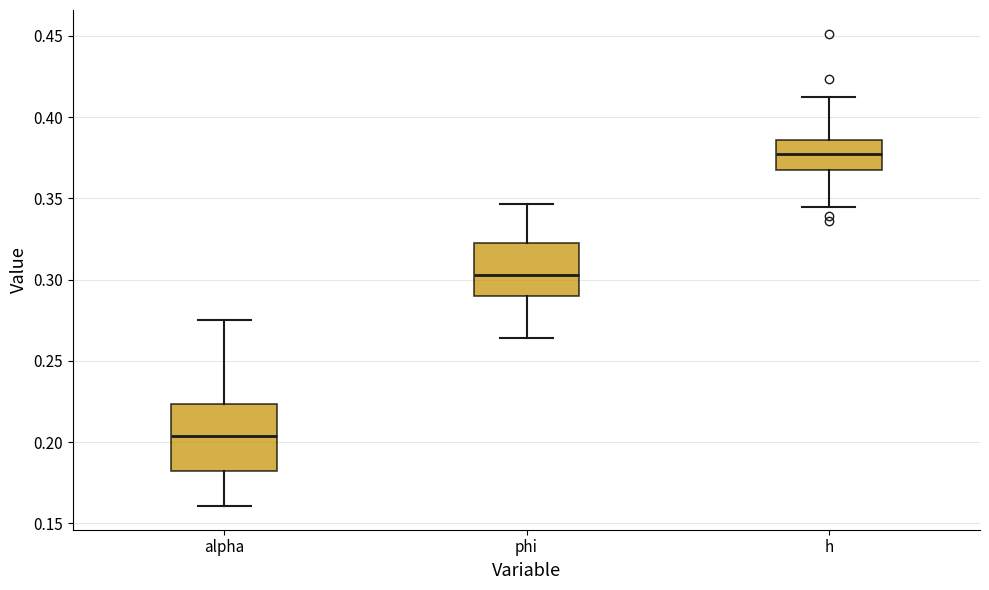

Which box is the tallest, from its lower edge to its upper edge?

alpha